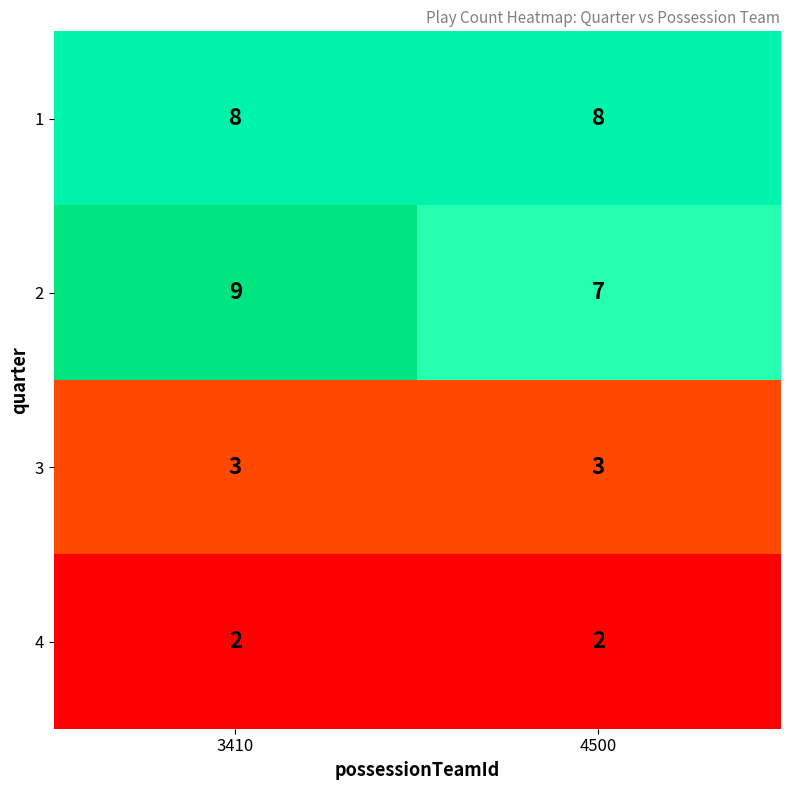

At 4500, list the series in order from smallest to largest.

4, 3, 2, 1